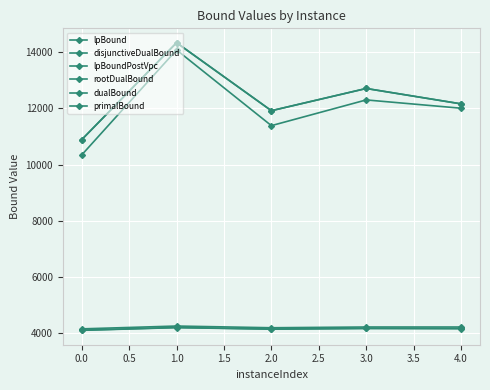

How many lines are shown in the chart?

6